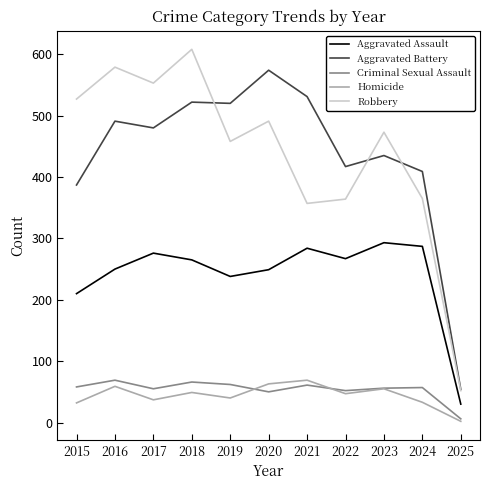

Is it true that Aggravated Battery equals 491 at 2016?

True